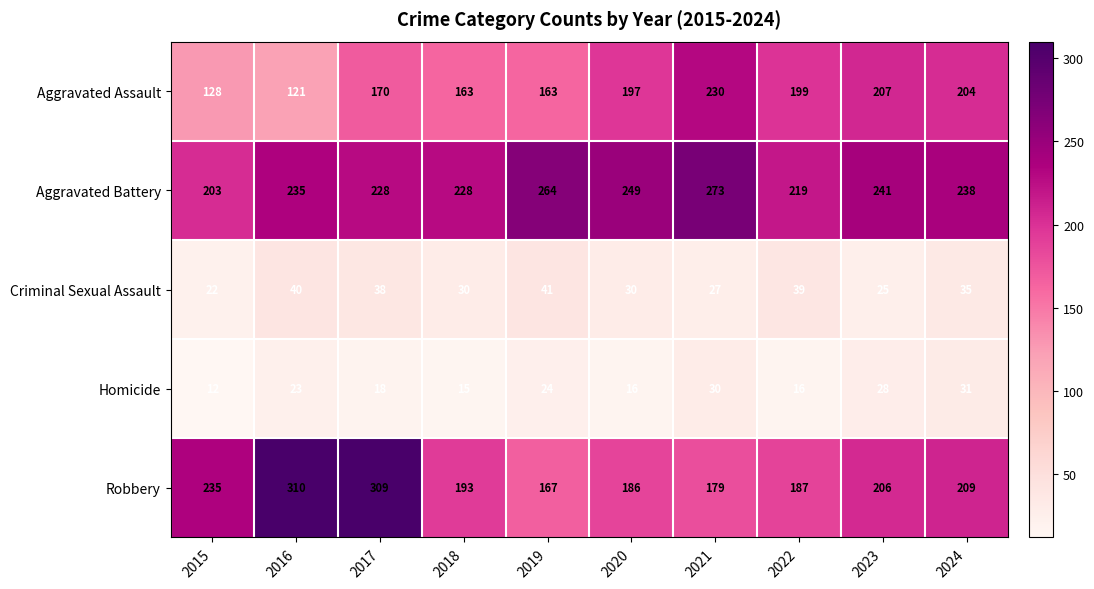

Count the number of data series in this chart.

5